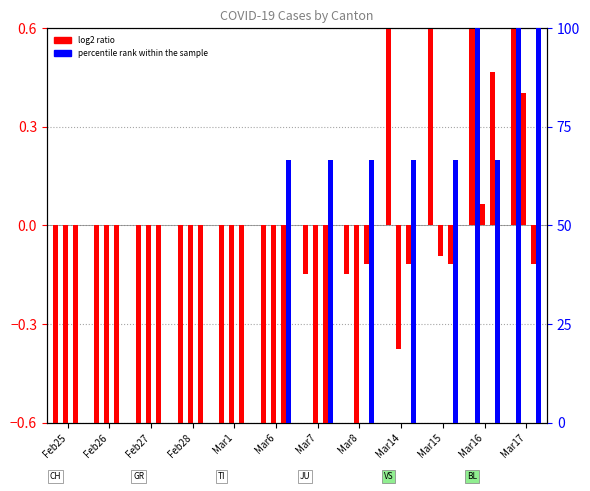

Where is the data nearest to the value 0?

Mar7